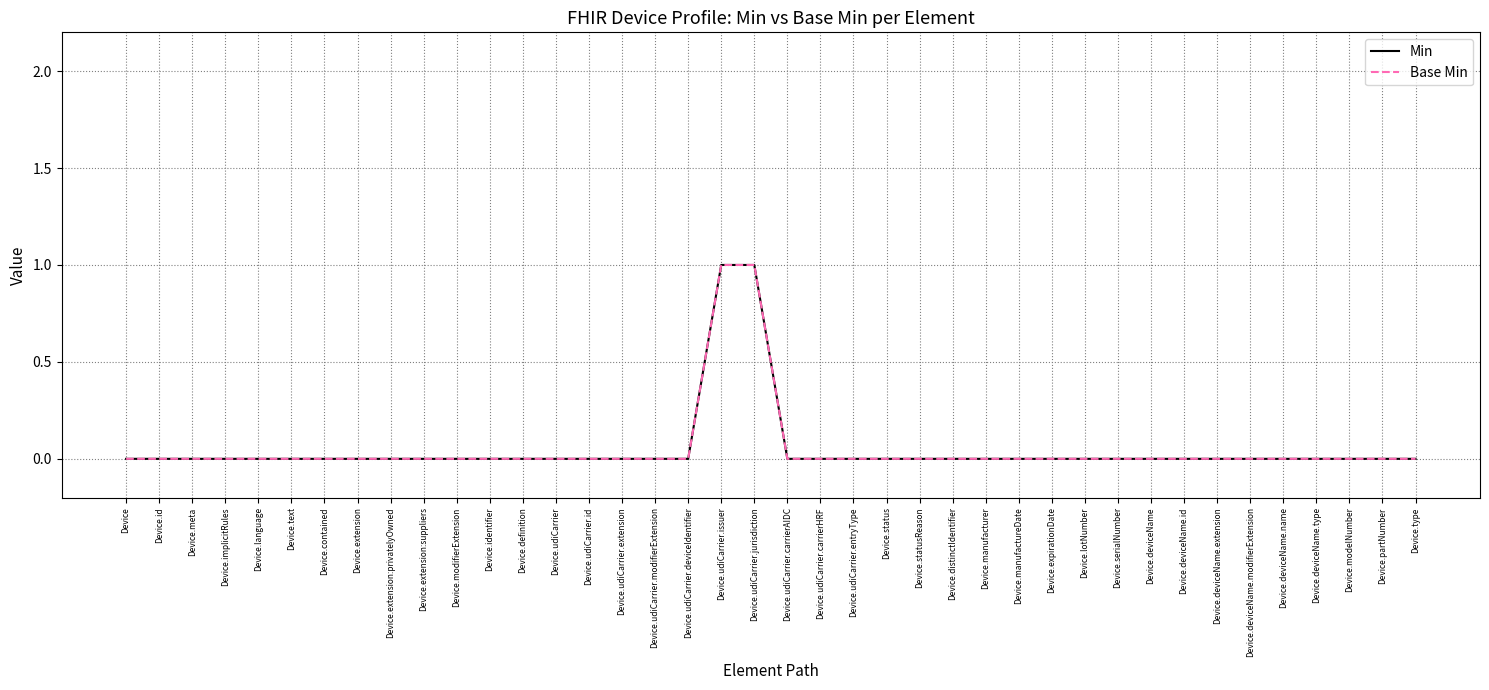

True or false: Min and Base Min cross at least once.

False